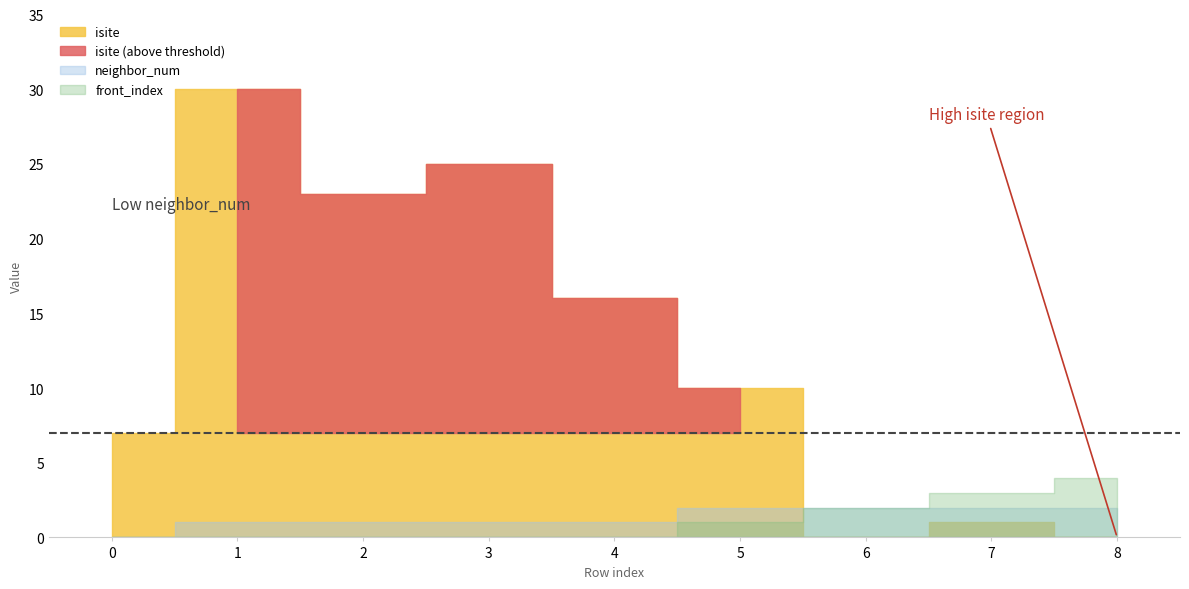

True or false: isite and front_index cross at least once.

True